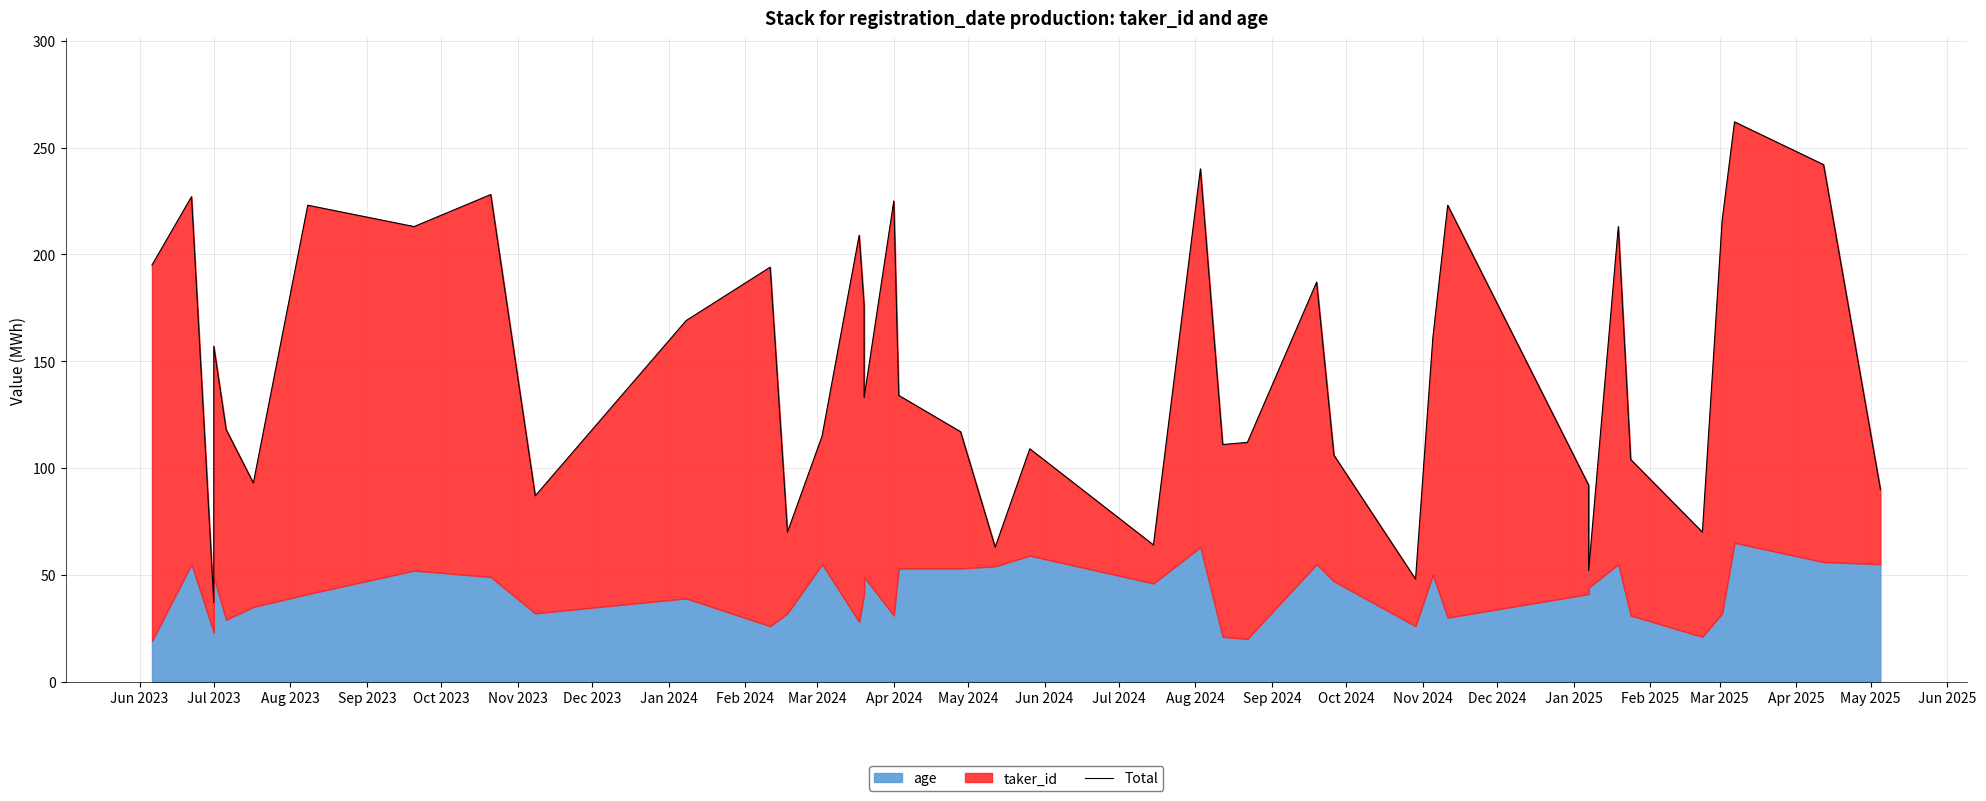

What is the label of the 37th point from the right?

Jul 2023